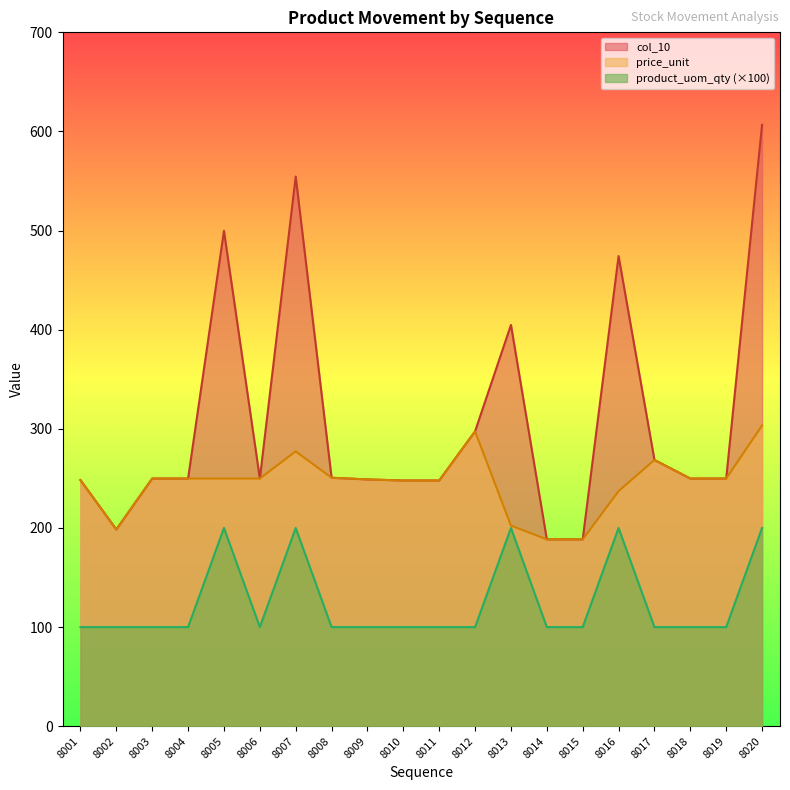

At how many categories does at least one series exceed 390?

5